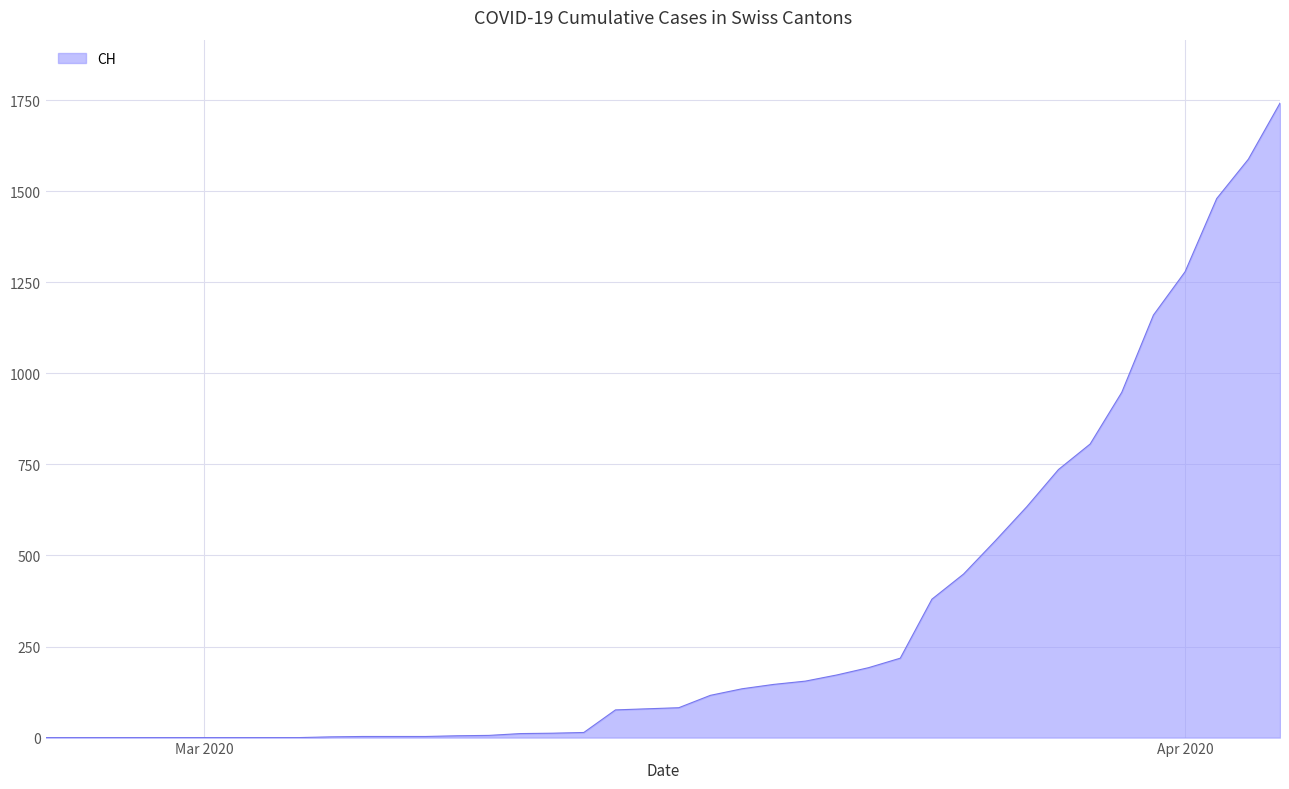

What is the difference between the maximum and minimum values?

1742